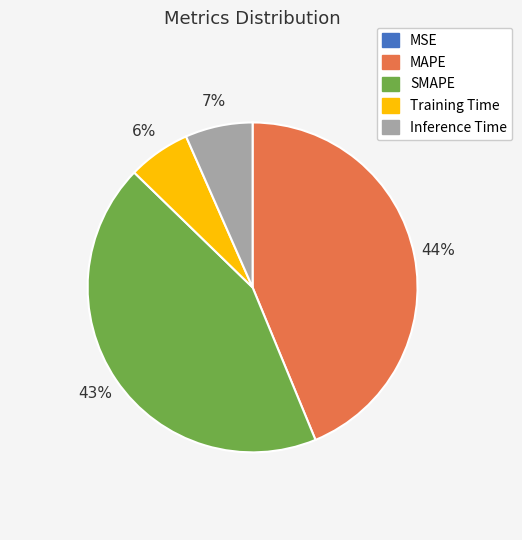

To the nearest percent, what portion does MAPE represent?

44%